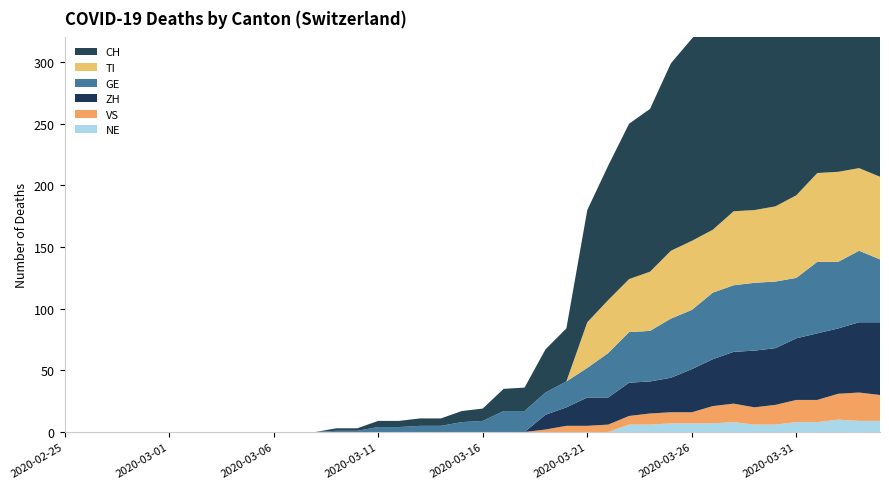

Reading left to right, transcribe all the data shown in this chart.

NE: 2020-02-25=0	2020-02-26=0	2020-02-27=0	2020-02-28=0	2020-02-29=0	2020-03-01=0	2020-03-02=0	2020-03-03=0	2020-03-04=0	2020-03-05=0	2020-03-06=0	2020-03-07=0	2020-03-08=0	2020-03-09=0	2020-03-10=0	2020-03-11=0	2020-03-12=0	2020-03-13=0	2020-03-14=0	2020-03-15=0	2020-03-16=0	2020-03-17=0	2020-03-18=0	2020-03-19=0	2020-03-20=0	2020-03-21=0	2020-03-22=0	2020-03-23=6	2020-03-24=6	2020-03-25=7	2020-03-26=7	2020-03-27=7	2020-03-28=8	2020-03-29=6	2020-03-30=6	2020-03-31=8	2020-04-01=8	2020-04-02=10	2020-04-03=9	2020-04-04=9
ZH: 2020-02-25=0	2020-02-26=0	2020-02-27=0	2020-02-28=0	2020-02-29=0	2020-03-01=0	2020-03-02=0	2020-03-03=0	2020-03-04=0	2020-03-05=0	2020-03-06=0	2020-03-07=0	2020-03-08=0	2020-03-09=0	2020-03-10=0	2020-03-11=0	2020-03-12=0	2020-03-13=0	2020-03-14=0	2020-03-15=0	2020-03-16=0	2020-03-17=0	2020-03-18=0	2020-03-19=12	2020-03-20=15	2020-03-21=23	2020-03-22=22	2020-03-23=27	2020-03-24=26	2020-03-25=28	2020-03-26=35	2020-03-27=38	2020-03-28=42	2020-03-29=46	2020-03-30=46	2020-03-31=50	2020-04-01=54	2020-04-02=53	2020-04-03=57	2020-04-04=59
TI: 2020-02-25=0	2020-02-26=0	2020-02-27=0	2020-02-28=0	2020-02-29=0	2020-03-01=0	2020-03-02=0	2020-03-03=0	2020-03-04=0	2020-03-05=0	2020-03-06=0	2020-03-07=0	2020-03-08=0	2020-03-09=0	2020-03-10=0	2020-03-11=0	2020-03-12=0	2020-03-13=0	2020-03-14=0	2020-03-15=0	2020-03-16=0	2020-03-17=0	2020-03-18=0	2020-03-19=0	2020-03-20=0	2020-03-21=37	2020-03-22=43	2020-03-23=43	2020-03-24=48	2020-03-25=55	2020-03-26=56	2020-03-27=51	2020-03-28=60	2020-03-29=59	2020-03-30=61	2020-03-31=67	2020-04-01=72	2020-04-02=73	2020-04-03=67	2020-04-04=67
VS: 2020-02-25=0	2020-02-26=0	2020-02-27=0	2020-02-28=0	2020-02-29=0	2020-03-01=0	2020-03-02=0	2020-03-03=0	2020-03-04=0	2020-03-05=0	2020-03-06=0	2020-03-07=0	2020-03-08=0	2020-03-09=0	2020-03-10=0	2020-03-11=0	2020-03-12=0	2020-03-13=0	2020-03-14=0	2020-03-15=0	2020-03-16=0	2020-03-17=0	2020-03-18=0	2020-03-19=2	2020-03-20=5	2020-03-21=5	2020-03-22=6	2020-03-23=7	2020-03-24=9	2020-03-25=9	2020-03-26=9	2020-03-27=14	2020-03-28=15	2020-03-29=14	2020-03-30=16	2020-03-31=18	2020-04-01=18	2020-04-02=21	2020-04-03=23	2020-04-04=21
GE: 2020-02-25=0	2020-02-26=0	2020-02-27=0	2020-02-28=0	2020-02-29=0	2020-03-01=0	2020-03-02=0	2020-03-03=0	2020-03-04=0	2020-03-05=0	2020-03-06=0	2020-03-07=0	2020-03-08=0	2020-03-09=1	2020-03-10=1	2020-03-11=4	2020-03-12=4	2020-03-13=5	2020-03-14=5	2020-03-15=8	2020-03-16=9	2020-03-17=17	2020-03-18=17	2020-03-19=18	2020-03-20=21	2020-03-21=24	2020-03-22=36	2020-03-23=41	2020-03-24=41	2020-03-25=48	2020-03-26=48	2020-03-27=54	2020-03-28=54	2020-03-29=55	2020-03-30=54	2020-03-31=49	2020-04-01=58	2020-04-02=54	2020-04-03=58	2020-04-04=51
CH: 2020-02-25=0	2020-02-26=0	2020-02-27=0	2020-02-28=0	2020-02-29=0	2020-03-01=0	2020-03-02=0	2020-03-03=0	2020-03-04=0	2020-03-05=0	2020-03-06=0	2020-03-07=0	2020-03-08=0	2020-03-09=2	2020-03-10=2	2020-03-11=5	2020-03-12=5	2020-03-13=6	2020-03-14=6	2020-03-15=9	2020-03-16=10	2020-03-17=18	2020-03-18=19	2020-03-19=35	2020-03-20=43	2020-03-21=91	2020-03-22=109	2020-03-23=126	2020-03-24=132	2020-03-25=152	2020-03-26=164	2020-03-27=174	2020-03-28=202	2020-03-29=204	2020-03-30=239	2020-03-31=251	2020-04-01=275	2020-04-02=276	2020-04-03=284	2020-04-04=278